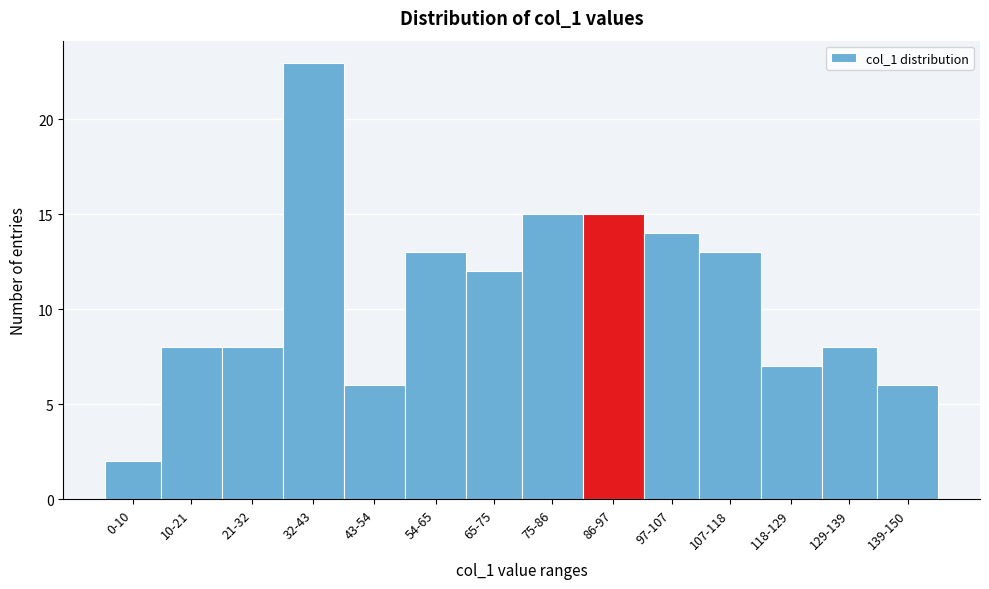

Reading left to right, what are all the values shown in this chart?

0-10=2	10-21=8	21-32=8	32-43=23	43-54=6	54-65=13	65-75=12	75-86=15	86-97=15	97-107=14	107-118=13	118-129=7	129-139=8	139-150=6